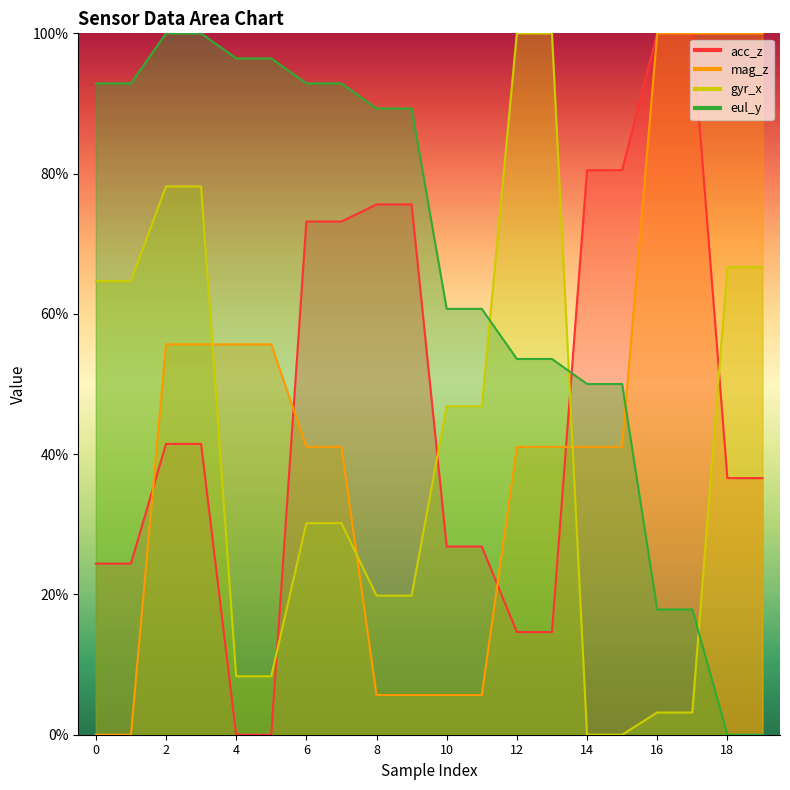

True or false: mag_z has a value of 68.1 at 0.

False